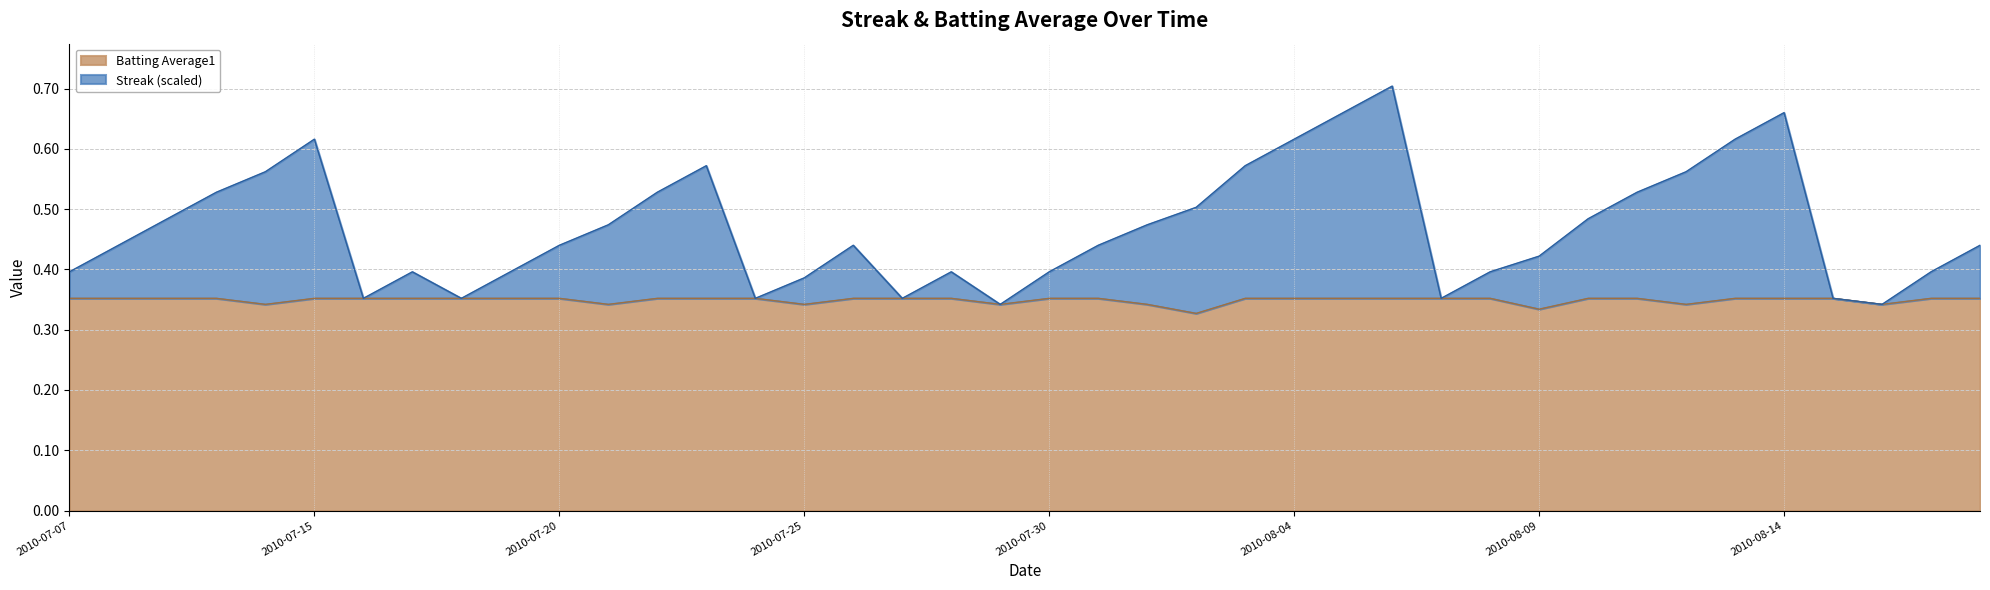

Which series has the widest spread of values?

Streak